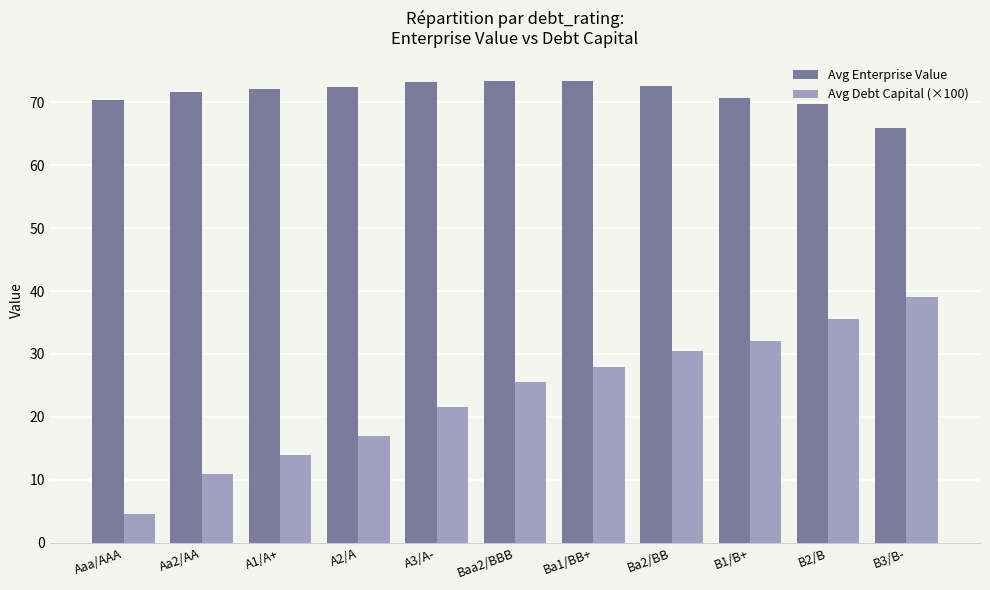

How many bars are there in total?

22